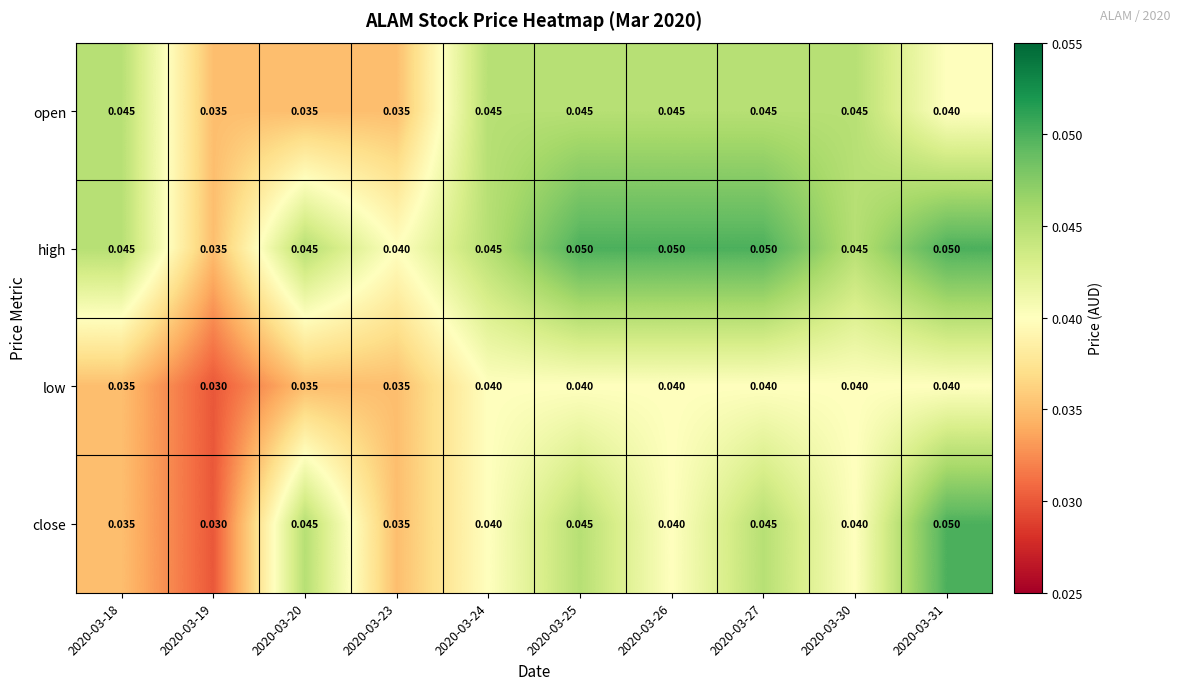

Which series has the largest total across all categories?

high